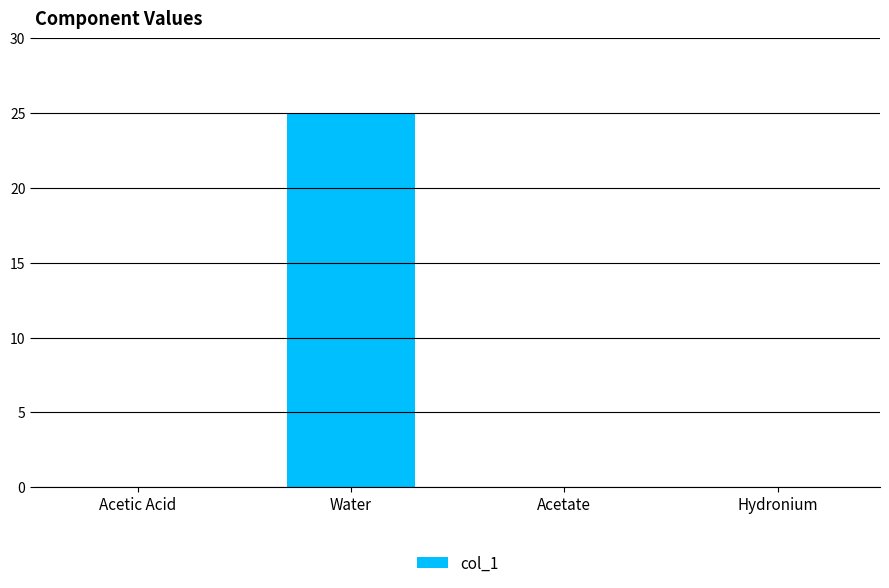

Count the number of categories in the chart.

4